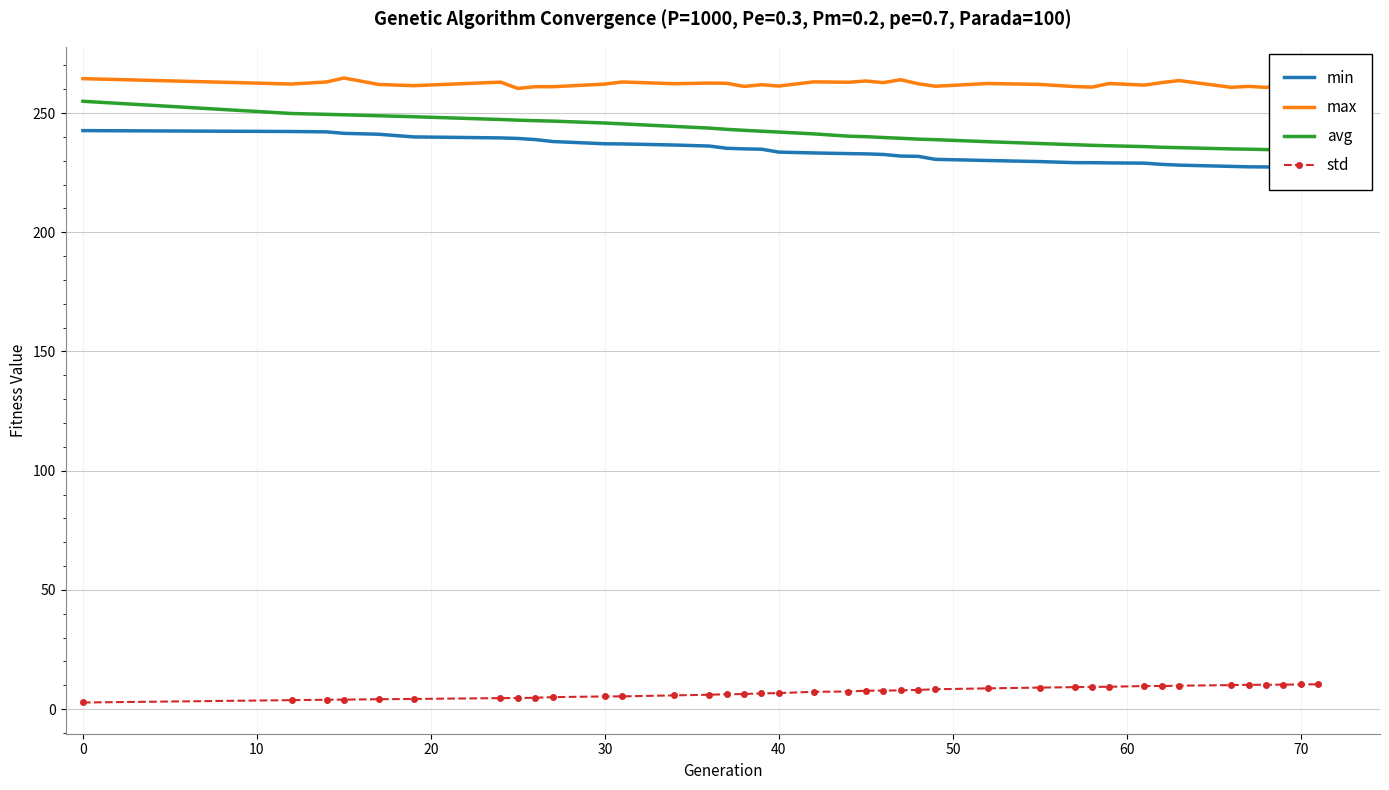

What are all the series names shown in the legend?

min, max, avg, std